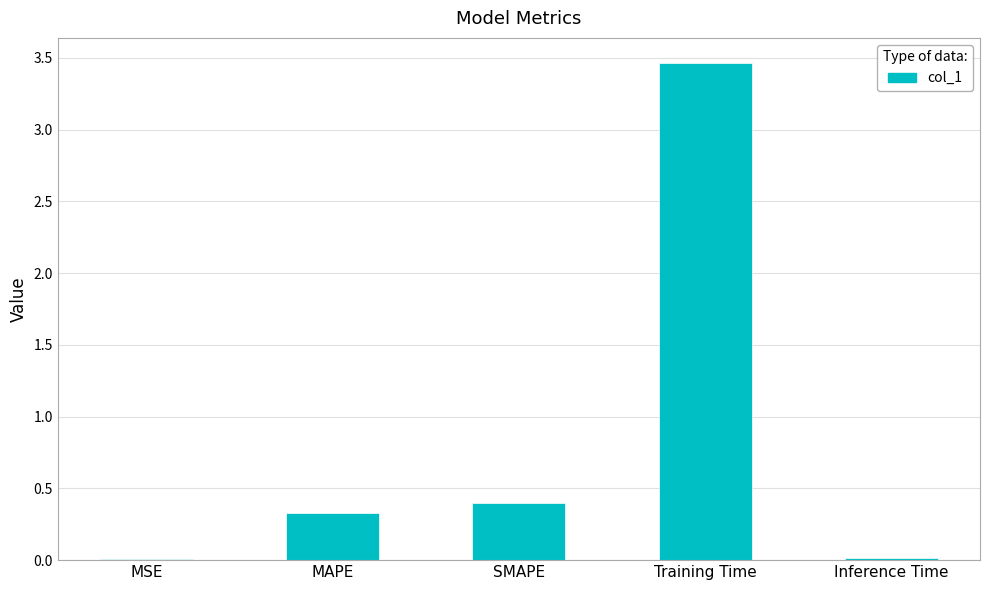

What is the greatest value displayed?

3.5